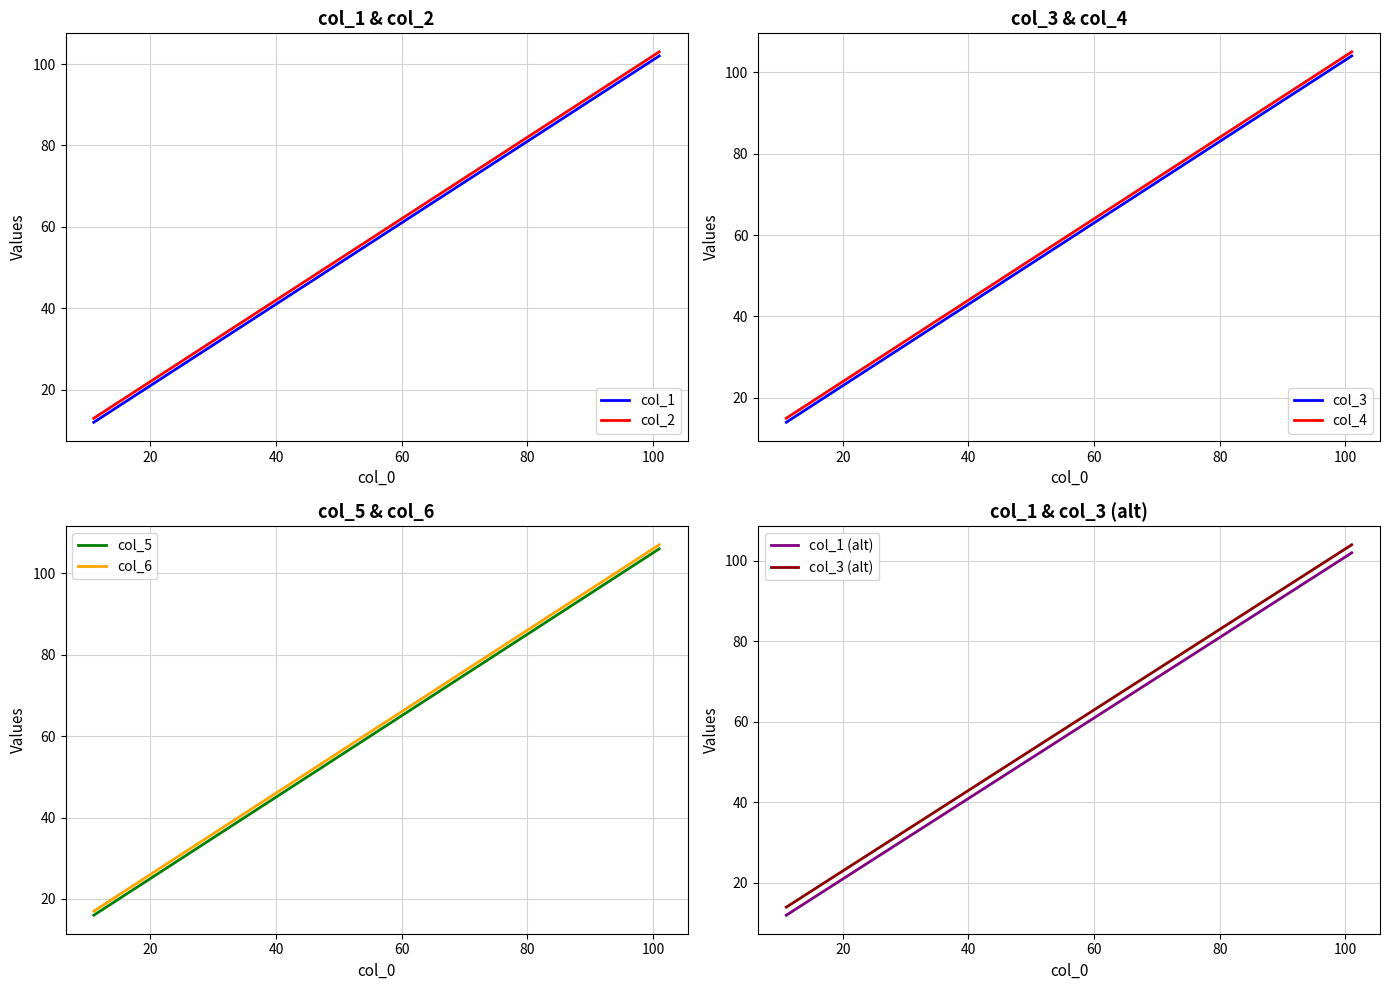

Does the chart have visible grid lines?

Yes